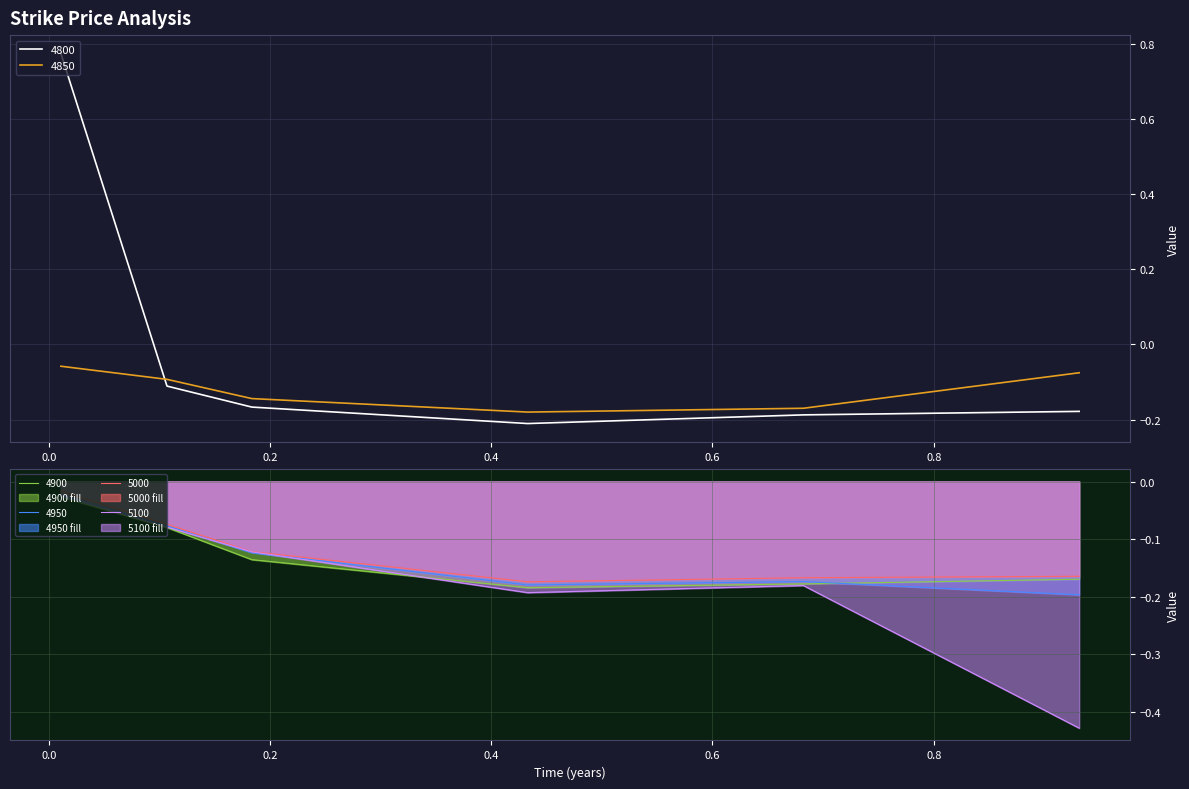

What is the sum of all 4950 values?

-0.8